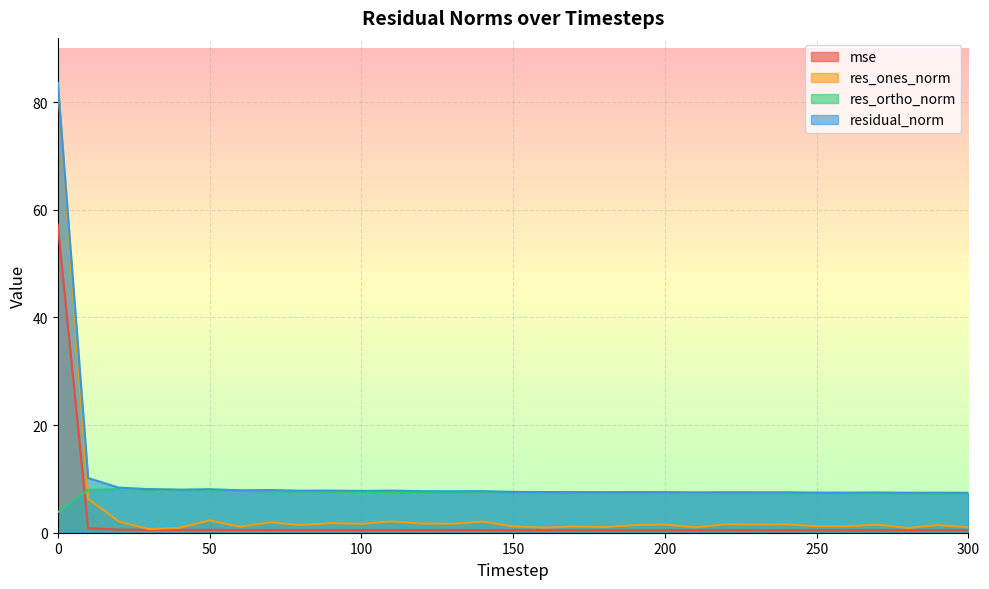

Rank the series by their average value, from highest to lowest.

residual_norm, res_ortho_norm, res_ones_norm, mse